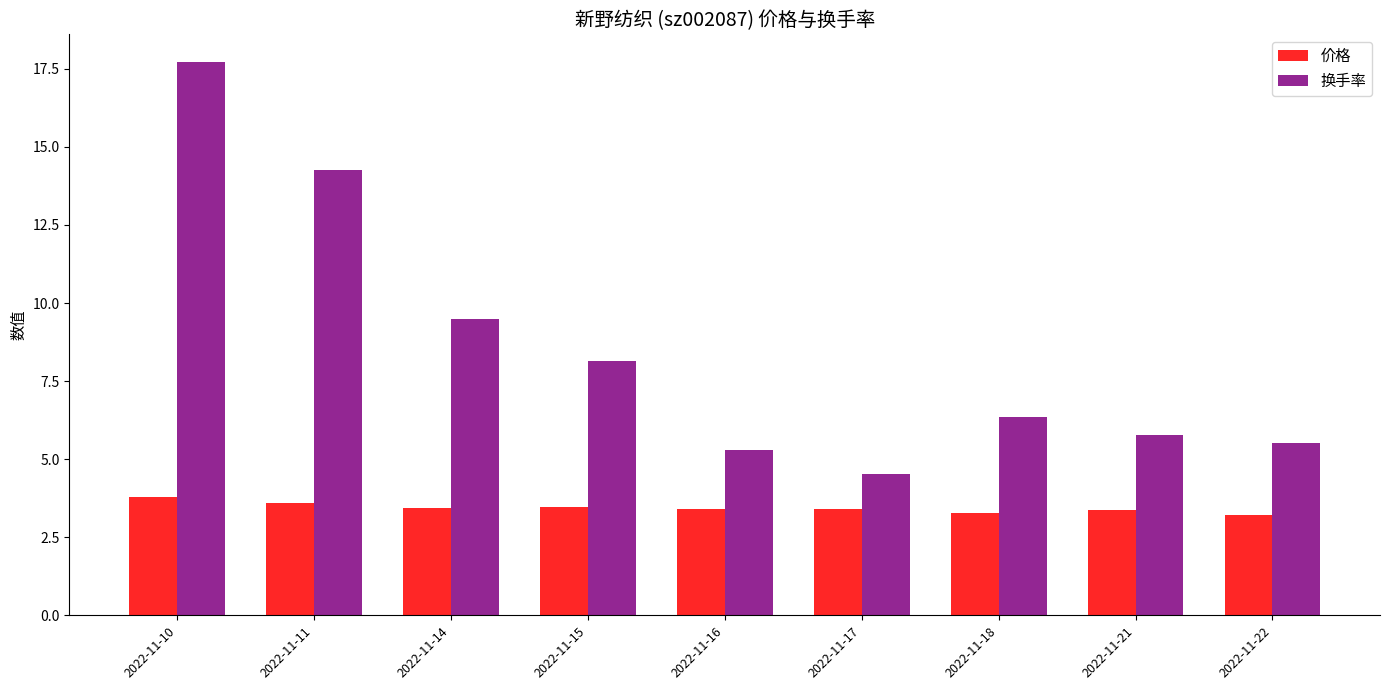

What is the spread (max minus min) of values at 2022-11-15?

4.7